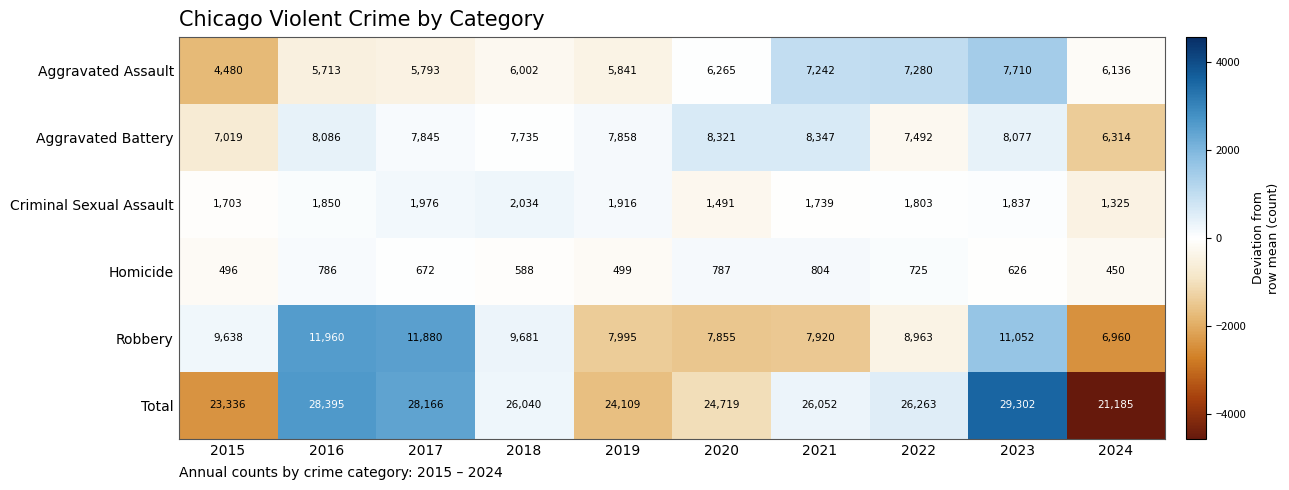

Is it true that Robbery equals 6960 at 2024?

True